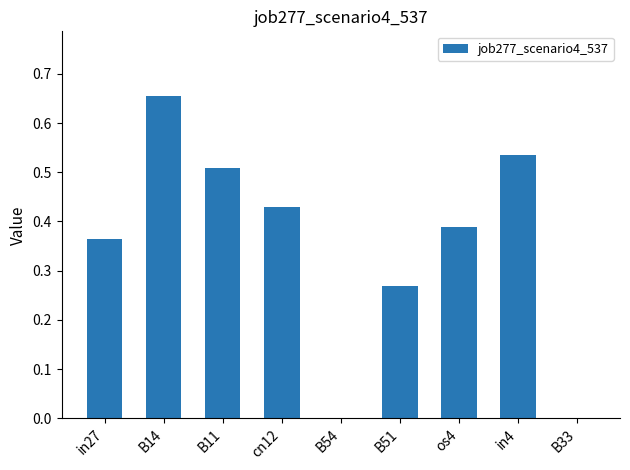

True or false: the data shows 0.1 at cn12.

False